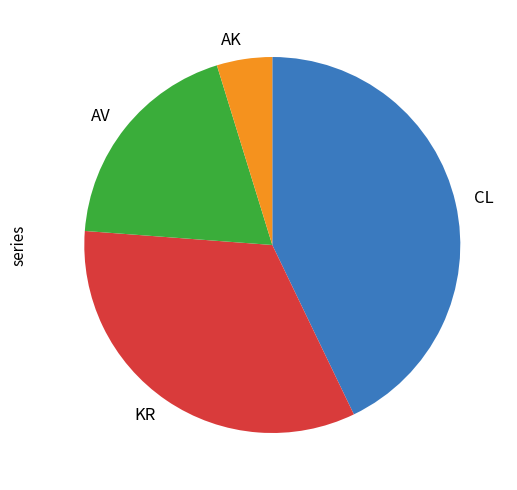

Which slice is the smallest?

AK